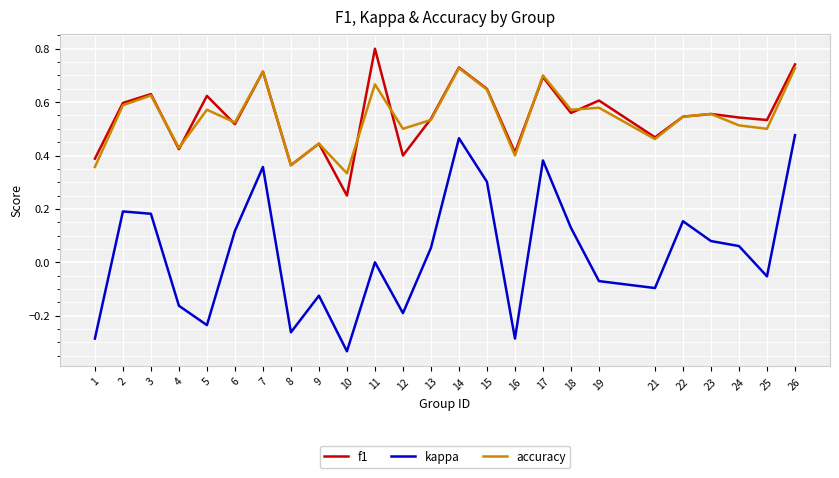

How many series are shown in this chart?

3